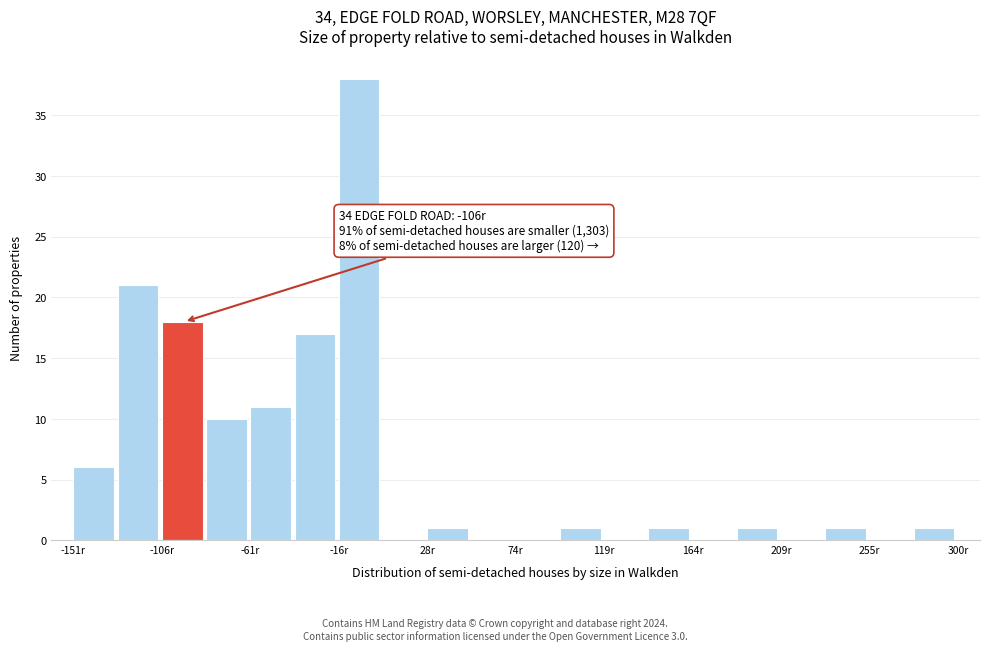

Over which range of the x-axis is the bar tallest?

-15 to 5